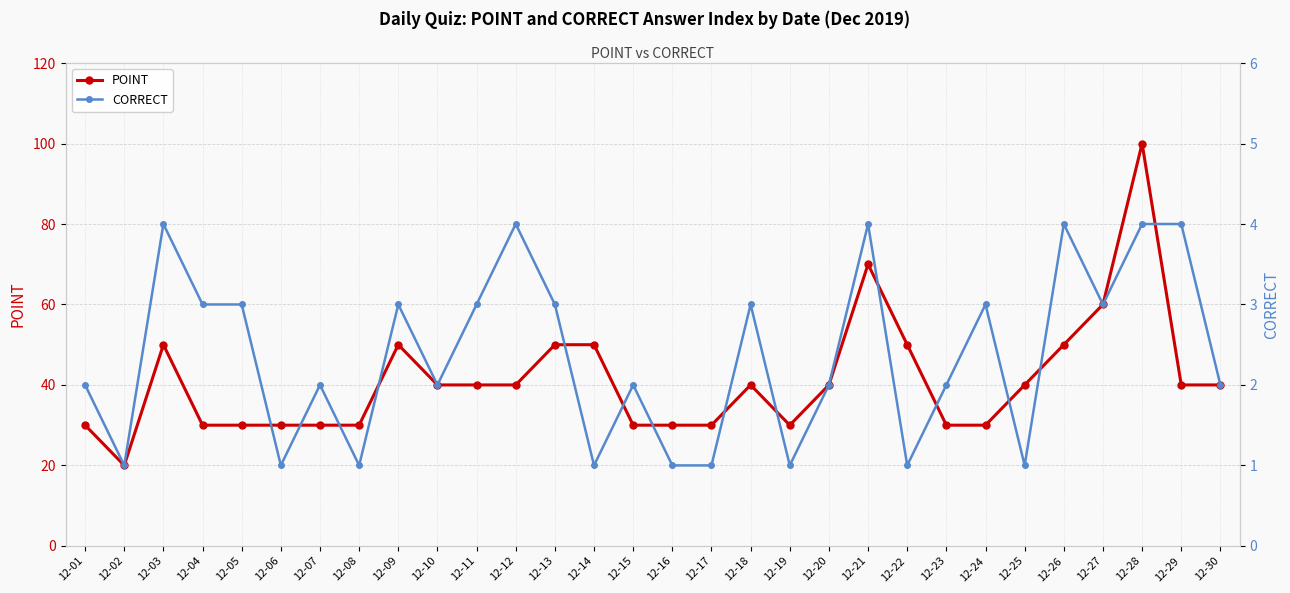

What is the maximum value for CORRECT?

4